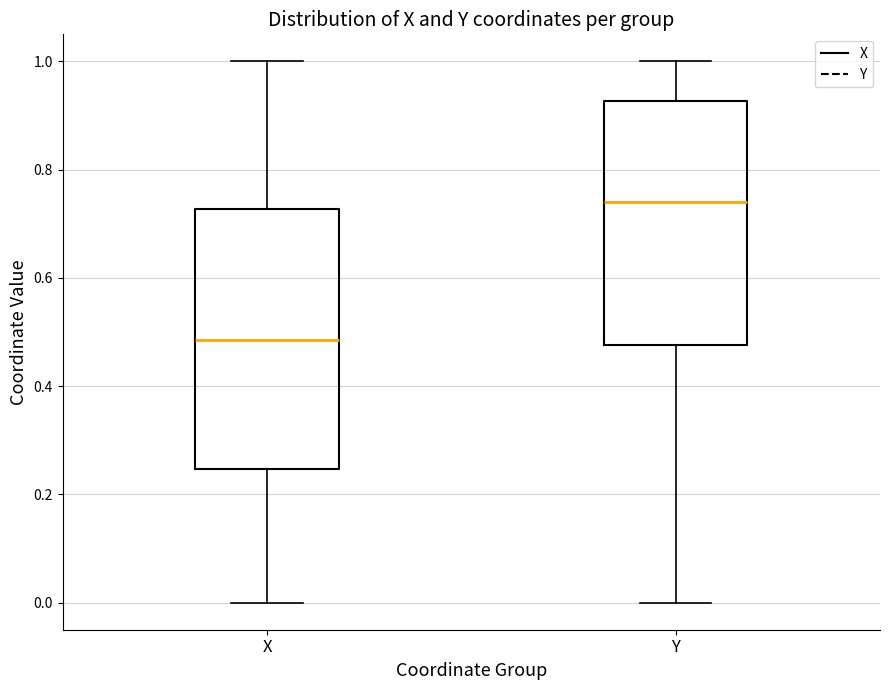

Reading left to right, read every box against the y-axis: the position of its median line, the range the box covers, and the ends of its whiskers. The values are not printed on the chart, so give them approximately, as read against the axis.

X: median 0.48, box 0.24 to 0.72, whiskers 0.00 to 1.00
Y: median 0.74, box 0.48 to 0.92, whiskers 0.00 to 1.00